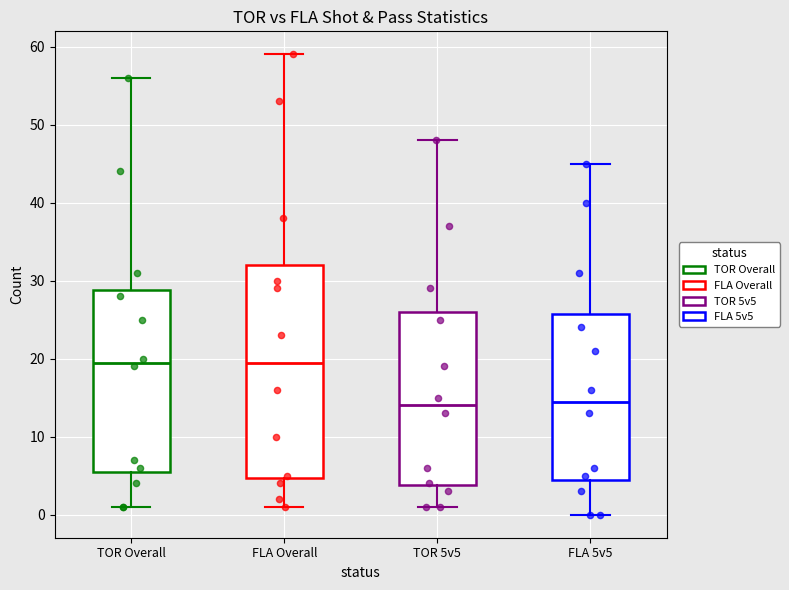

Which box is the tallest, from its lower edge to its upper edge?

FLA Overall